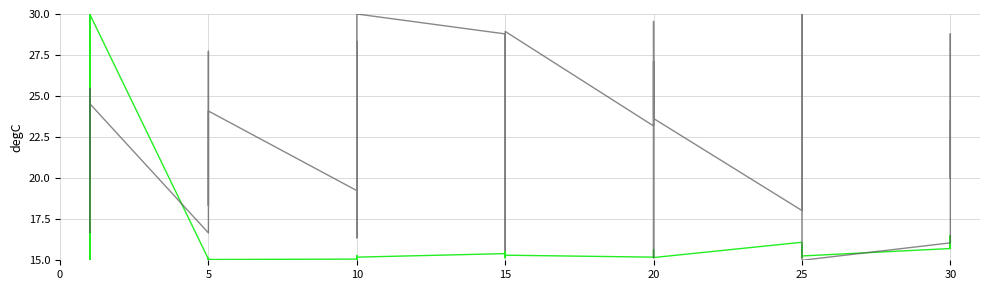

True or false: Leve EXP has more than 0 interior local peaks.

True